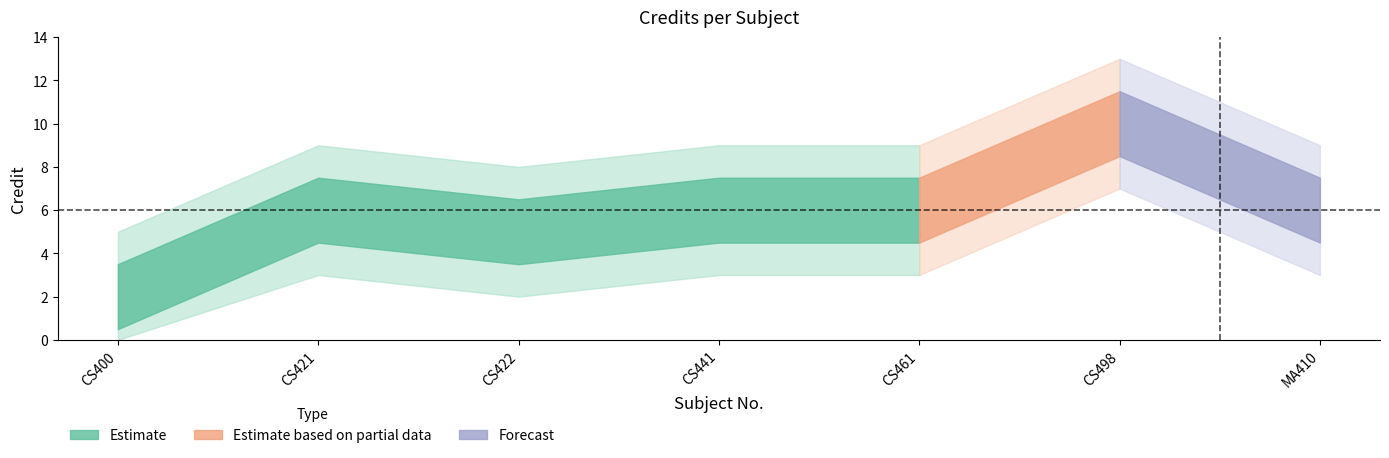

List the labels in order of value, smallest first.

CS400, CS422, CS421, CS441, CS461, MA410, CS498